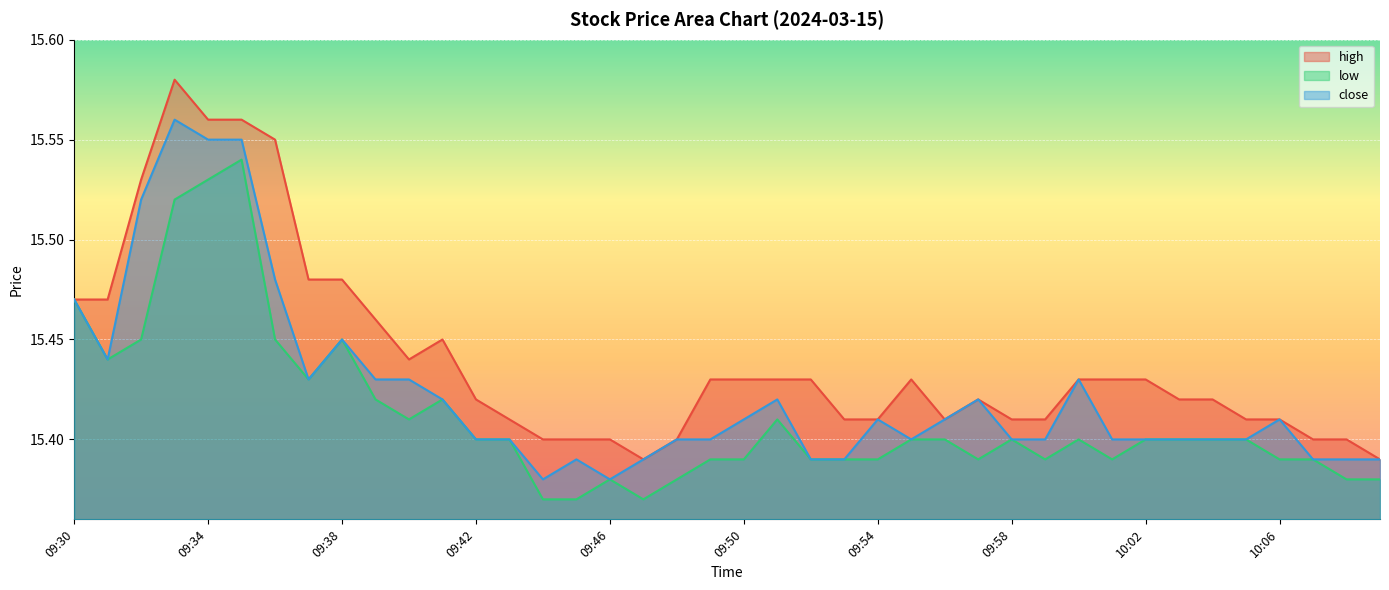

True or false: close and low cross at least once.

False